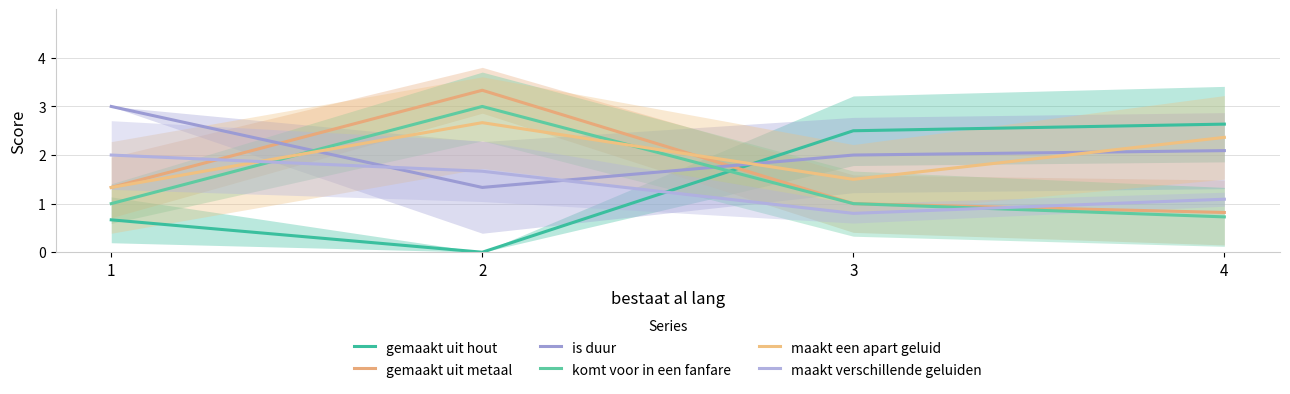

Reading left to right, transcribe all the data shown in this chart.

gemaakt uit hout: 1=0.7	2=0.0	3=2.5	4=2.6
gemaakt uit metaal: 1=1.3	2=3.3	3=1.0	4=0.8
is duur: 1=3.0	2=1.3	3=2.0	4=2.1
komt voor in een fanfare: 1=1.0	2=3.0	3=1.0	4=0.7
maakt een apart geluid: 1=1.3	2=2.7	3=1.5	4=2.4
maakt verschillende geluiden: 1=2.0	2=1.7	3=0.8	4=1.1